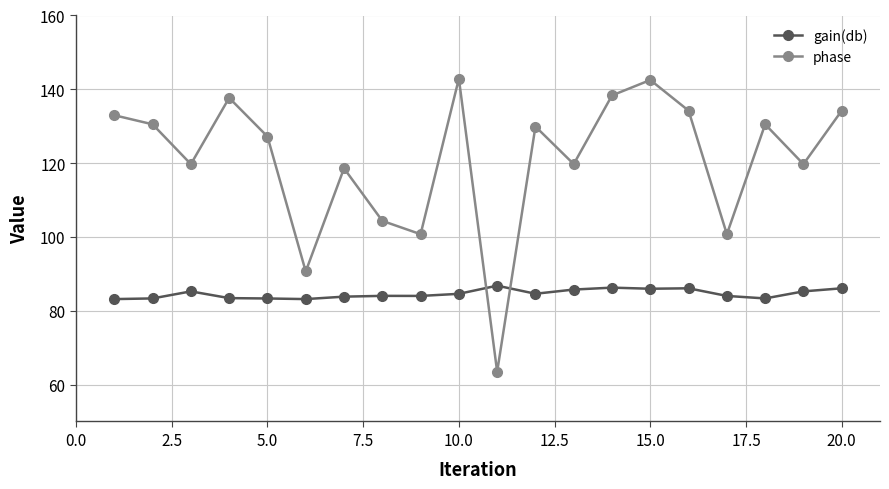

True or false: phase has more than 1 interior local peaks.

True